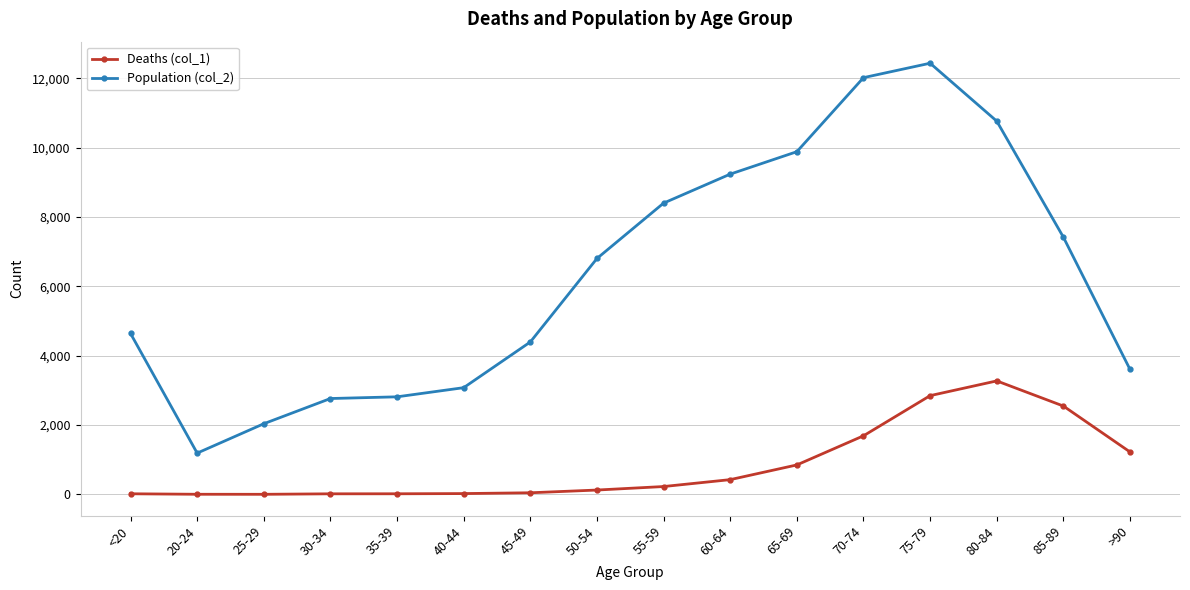

Is the value of Deaths (col_1) at 65-69 greater than the value of Population (col_2) at 60-64?

No